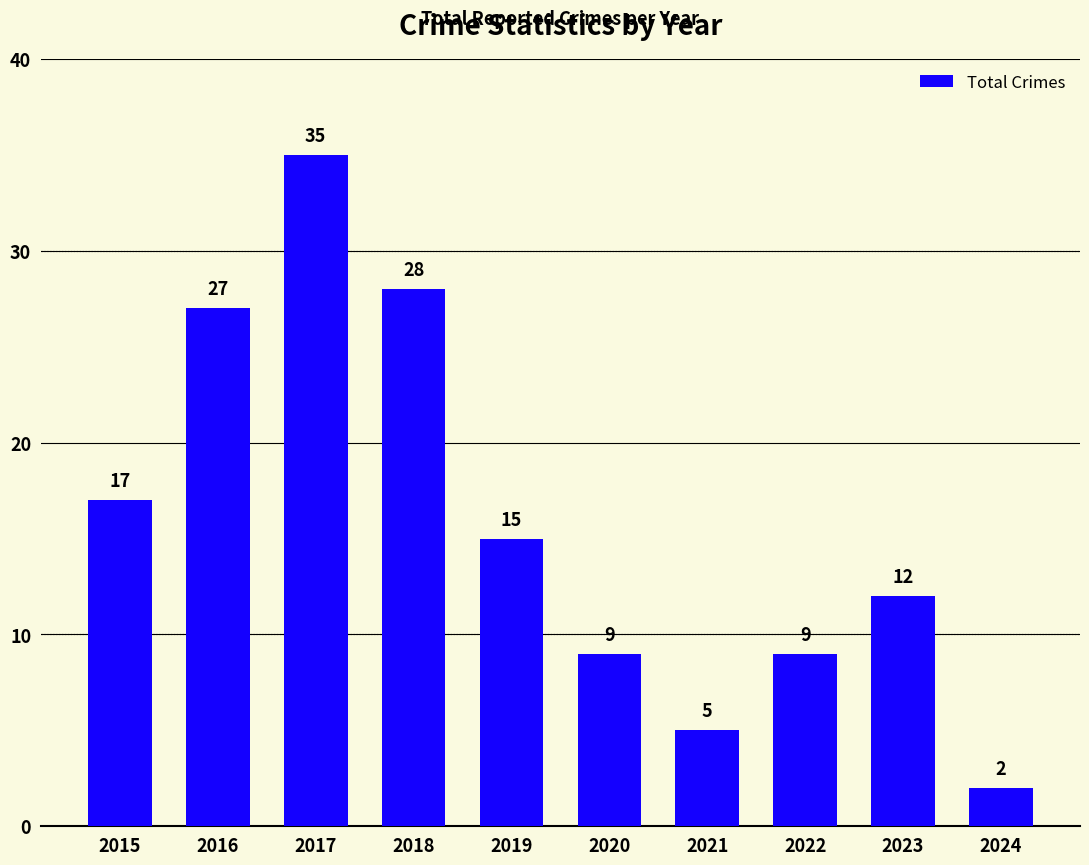

What is the average value?

16